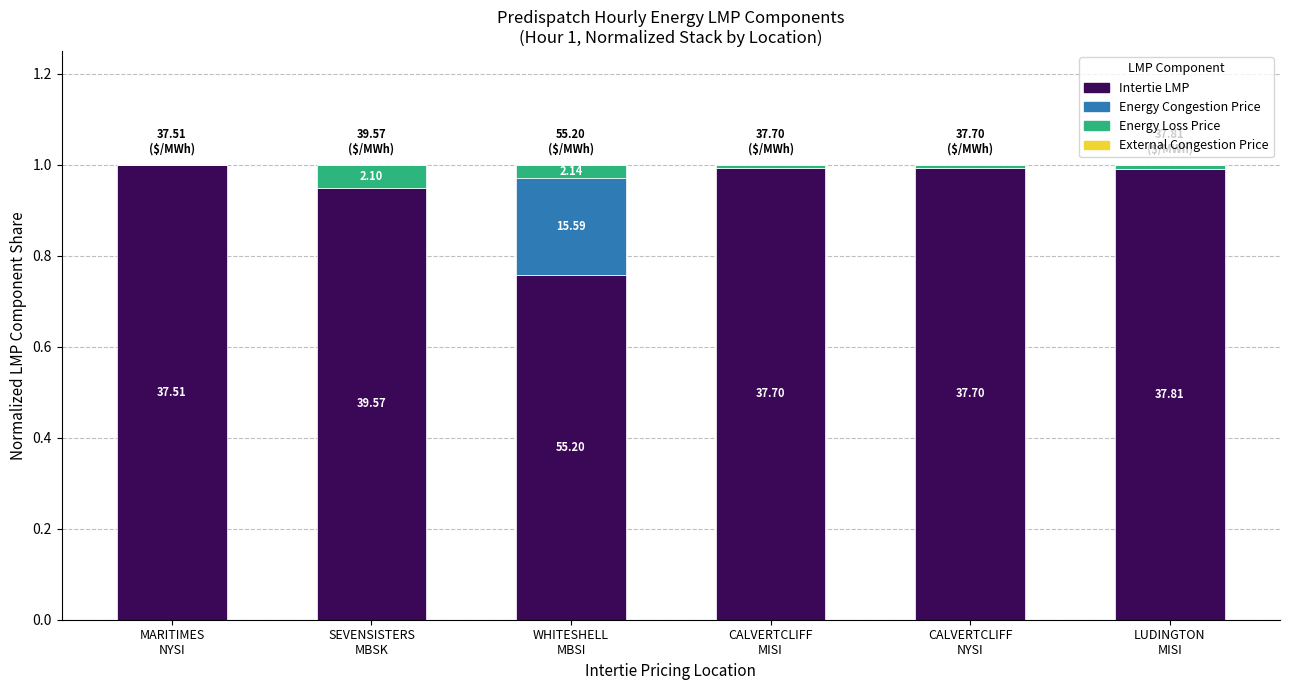

Which series has the largest range (max minus min)?

Intertie LMP